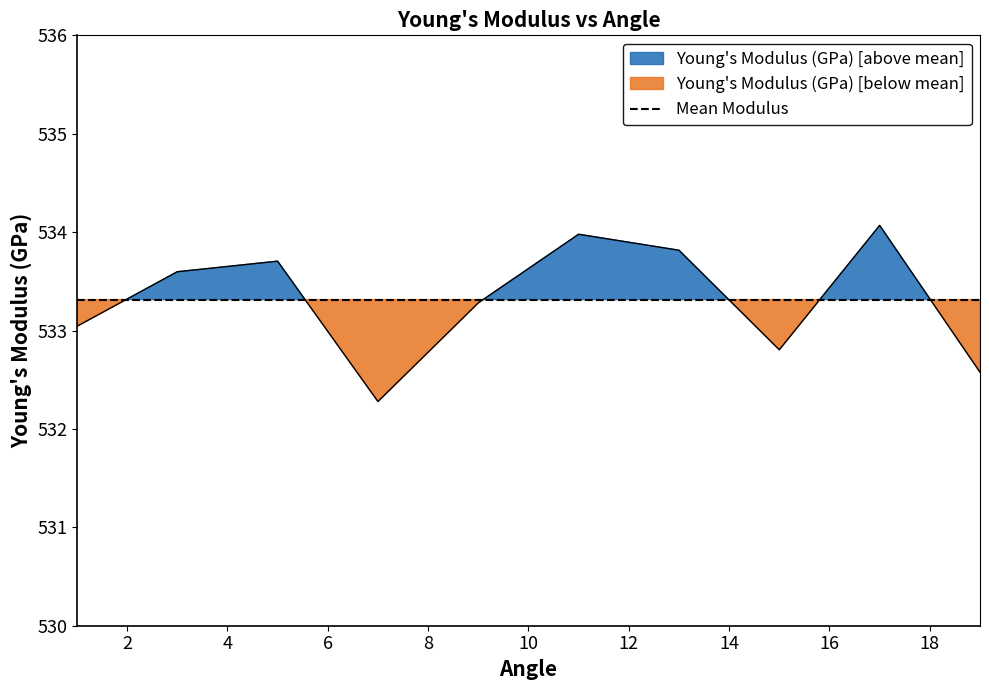

List the labels in order of value, smallest first.

7, 19, 15, 1, 9, 3, 5, 13, 11, 17